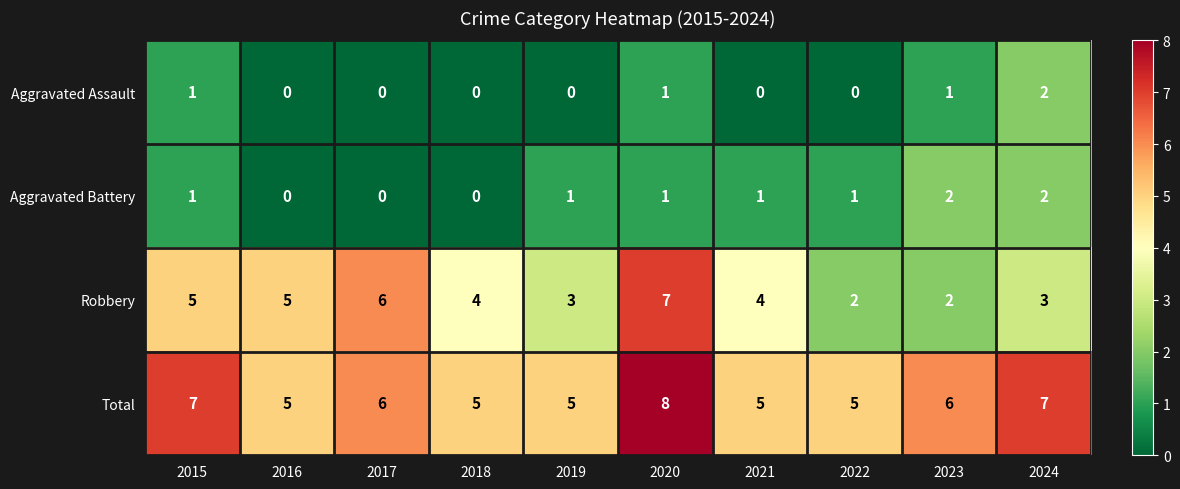

What is the sum of all Aggravated Battery values?

9